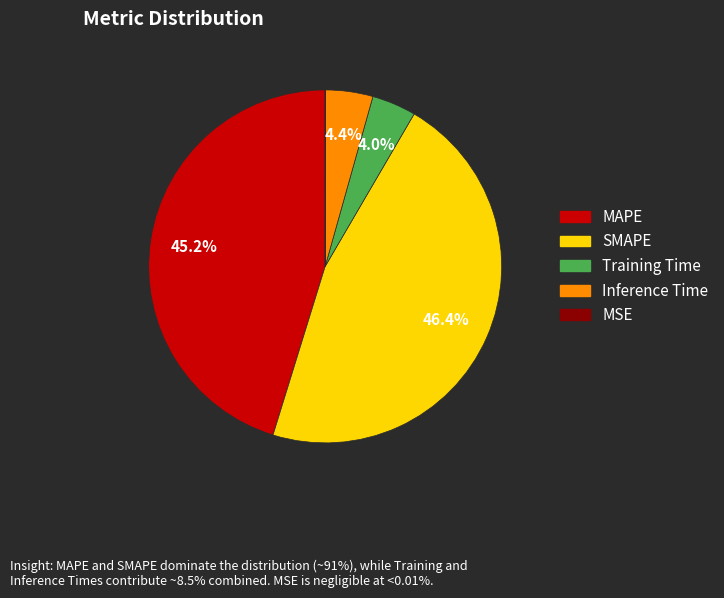

Is there any slice that represents more than half of the pie?

No